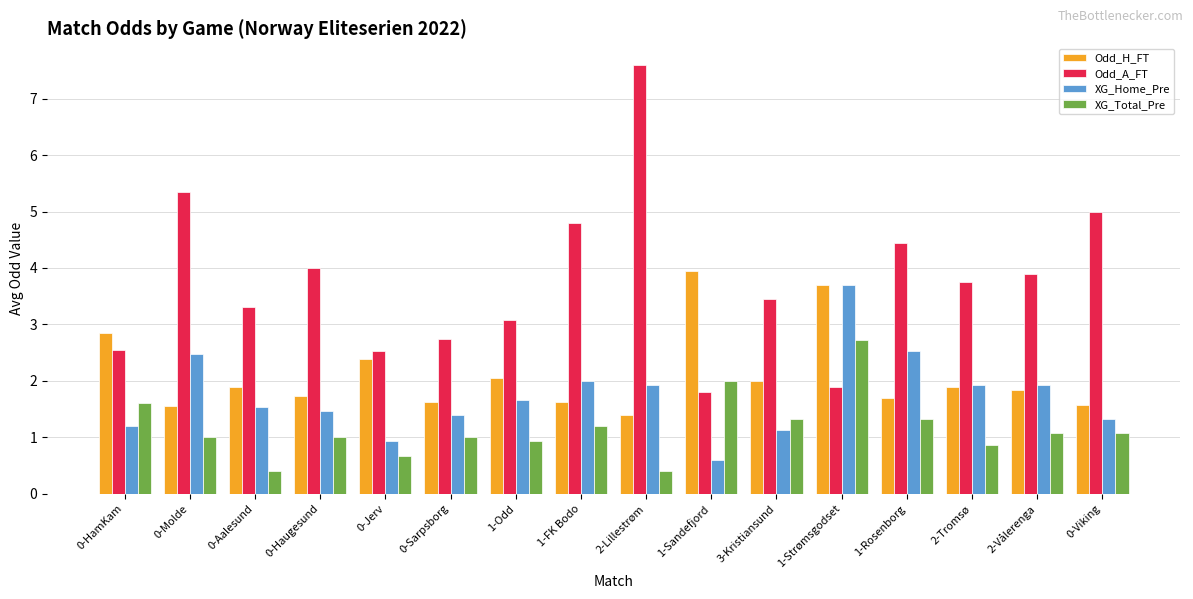

True or false: XG_Home_Pre has a value of 2.5 at 0-Molde.

True